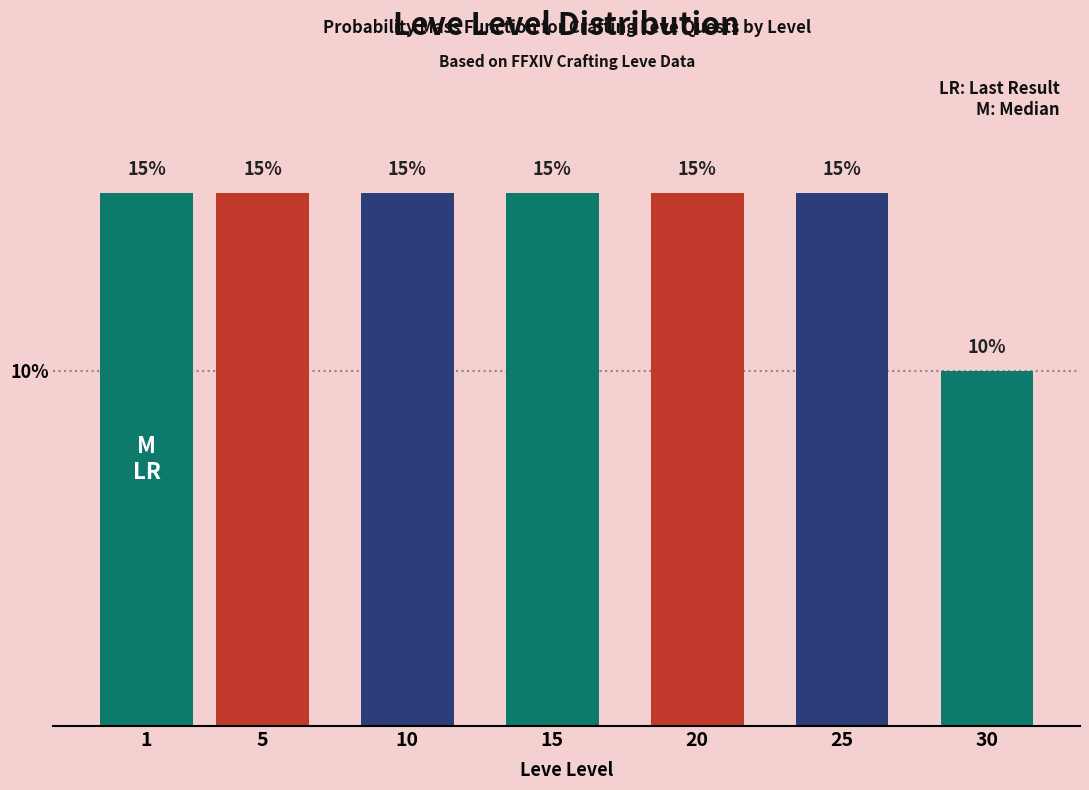

Reading left to right, list all the values displayed in this chart.

1=15	5=15	10=15	15=15	20=15	25=15	30=10